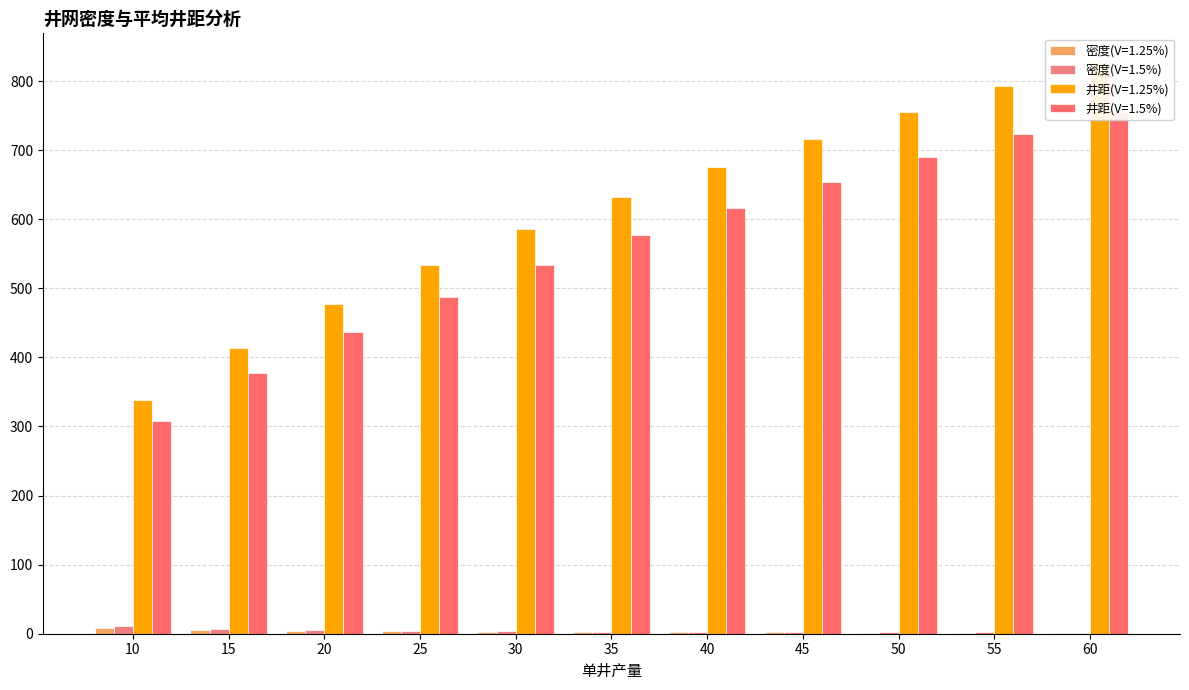

What are all the series names shown in the legend?

密度(V=1.25%), 密度(V=1.5%), 井距(V=1.25%), 井距(V=1.5%)